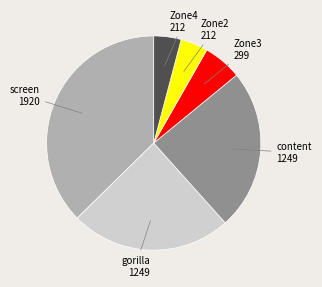

Is there any slice that represents more than half of the pie?

No